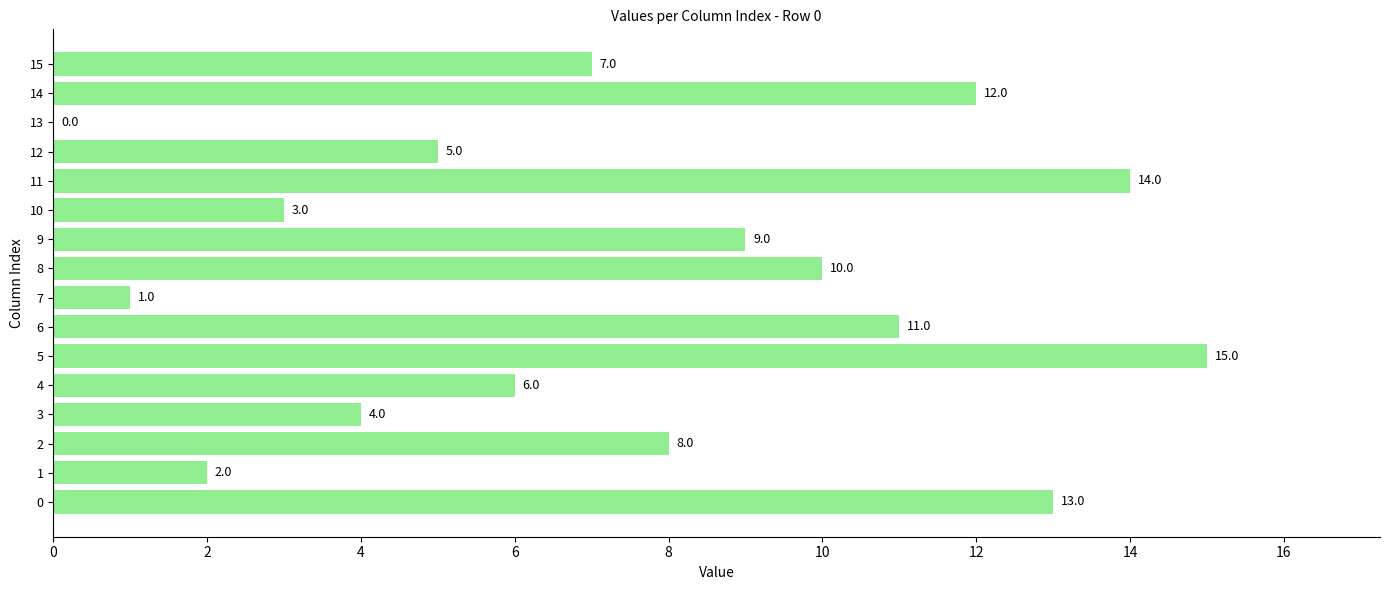

What is the difference between the values at 15 and 14?

5